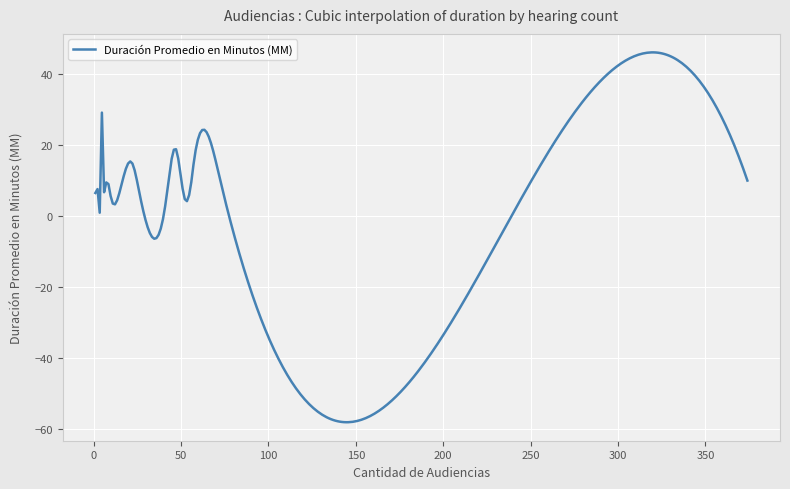

What is the minimum value shown in the chart?

-58.2